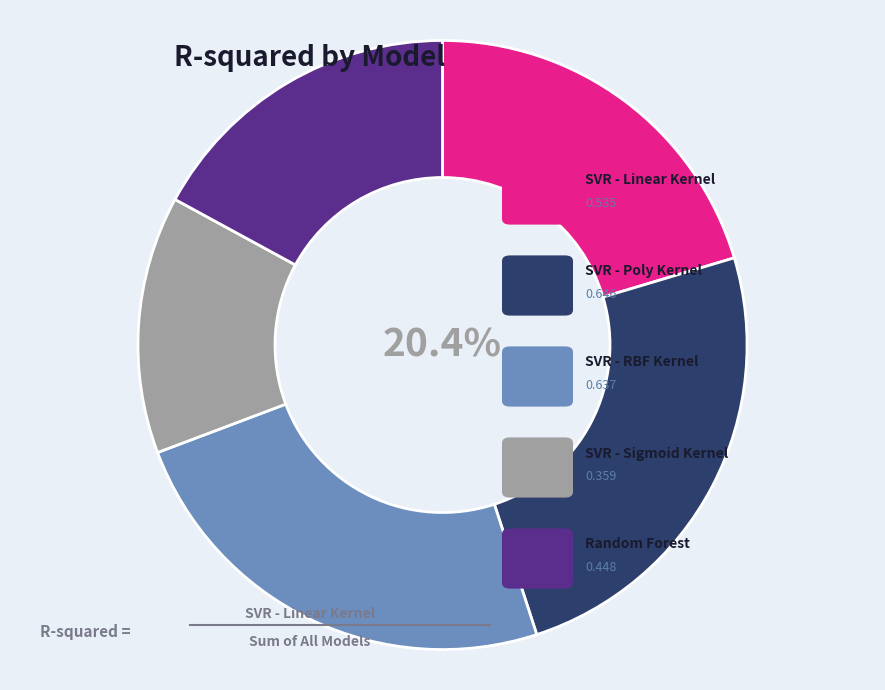

True or false: SVR - RBF Kernel accounts for 10% of the total.

False